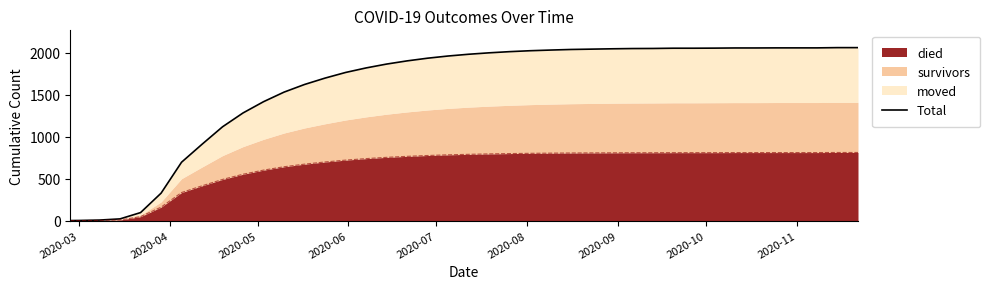

What is the maximum value for died?

811